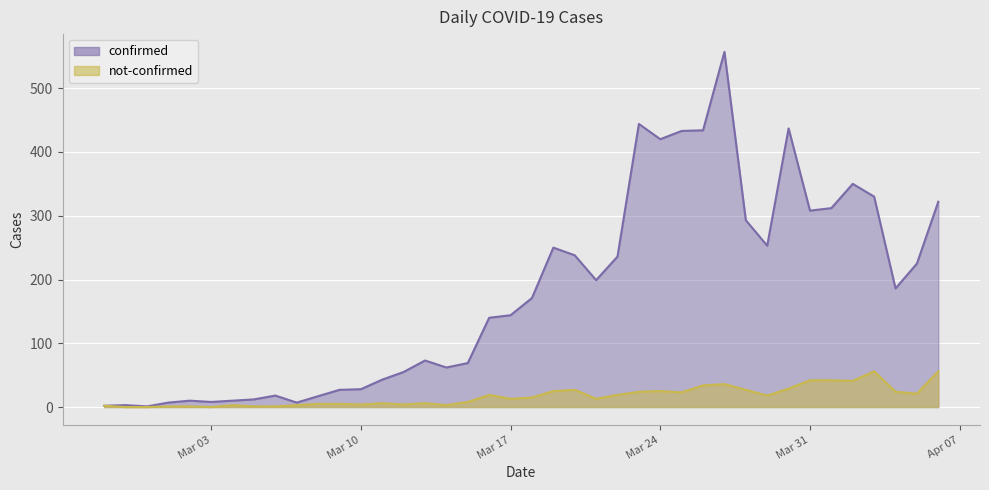

What is the average value of the not-confirmed series?

17